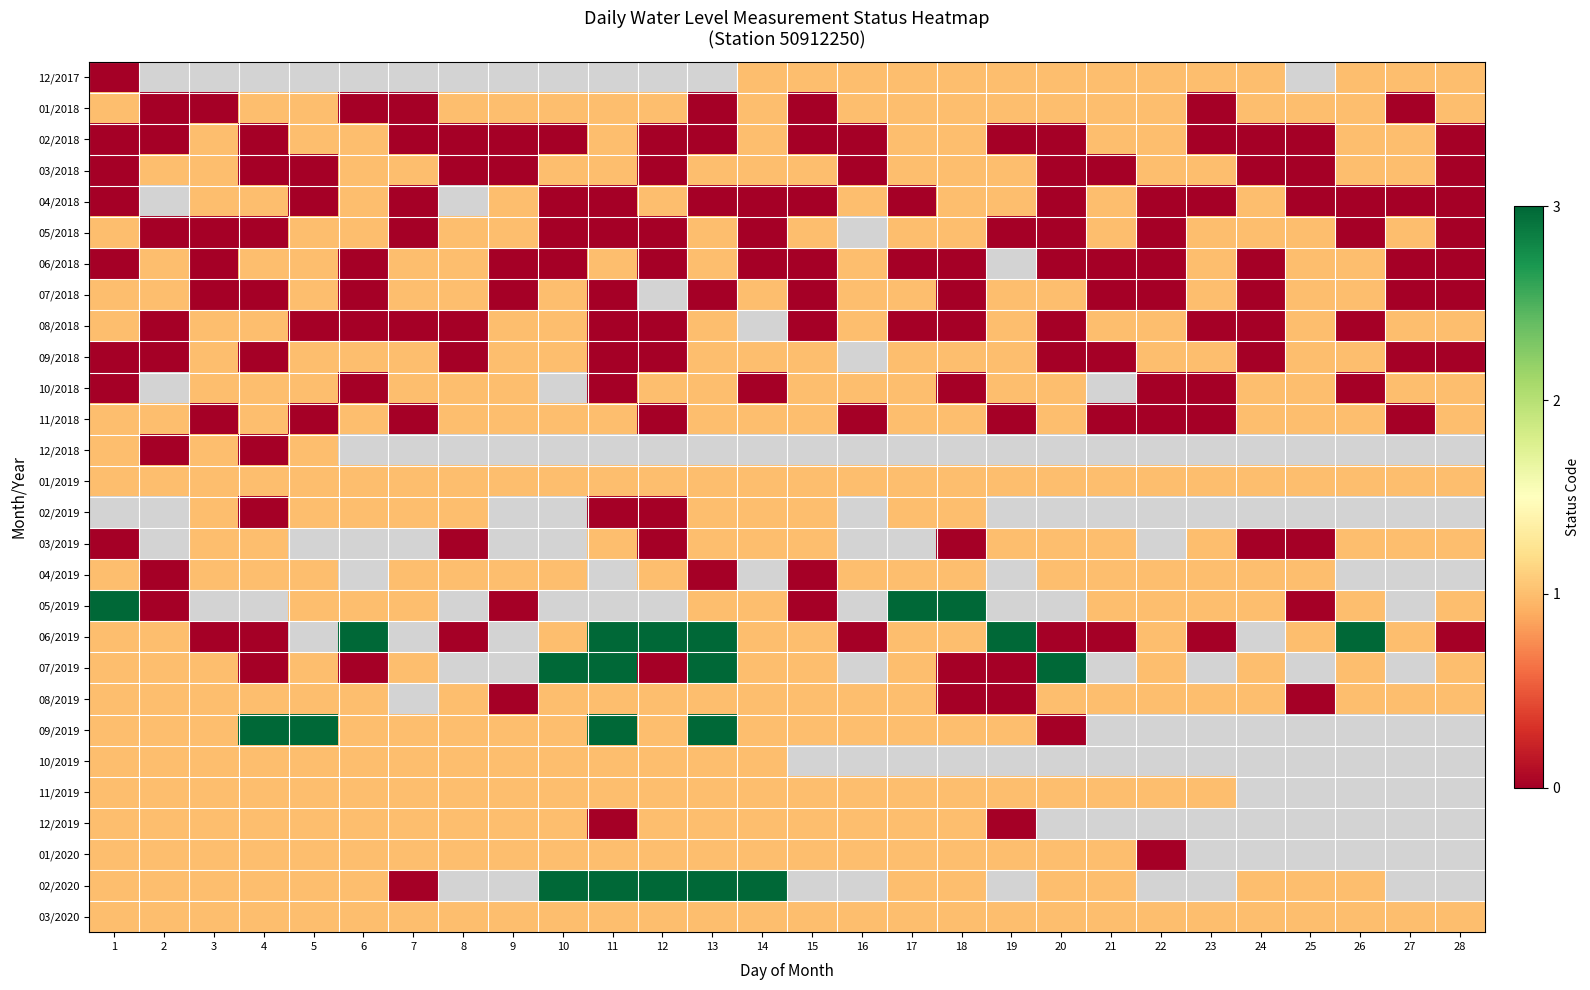

True or false: 03/2019 has a value of 0.0 at 24.

True